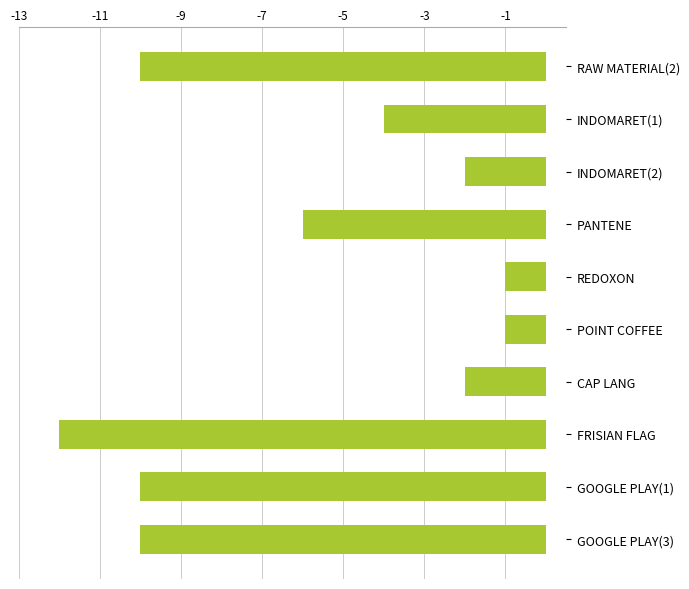

Count the number of values greater than -4.

4